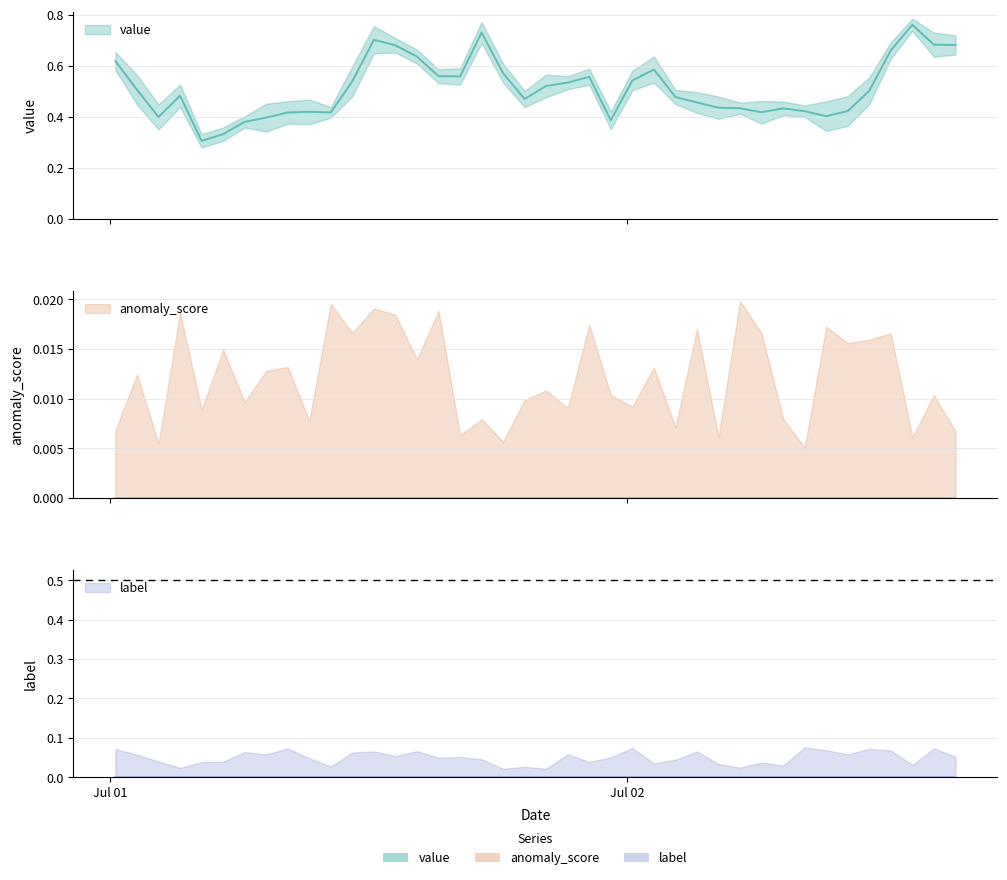

Reading left to right, what are all the values shown in this chart?

value: 0.6	0.5	0.4	0.5	0.3	0.3	0.4	0.4	0.4	0.4	0.4	0.5	0.7	0.7	0.6	0.6	0.6	0.7	0.6	0.5	0.5	0.5	0.6	0.4	0.5	0.6	0.5	0.5	0.4	0.4	0.4	0.4	0.4	0.4	0.4	0.5	0.7	0.8	0.7	0.7
anomaly_score: 0.0	0.0	0.0	0.0	0.0	0.0	0.0	0.0	0.0	0.0	0.0	0.0	0.0	0.0	0.0	0.0	0.0	0.0	0.0	0.0	0.0	0.0	0.0	0.0	0.0	0.0	0.0	0.0	0.0	0.0	0.0	0.0	0.0	0.0	0.0	0.0	0.0	0.0	0.0	0.0
label: 0.0	0.0	0.0	0.0	0.0	0.0	0.0	0.0	0.0	0.0	0.0	0.0	0.0	0.0	0.0	0.0	0.0	0.0	0.0	0.0	0.0	0.0	0.0	0.0	0.0	0.0	0.0	0.0	0.0	0.0	0.0	0.0	0.0	0.0	0.0	0.0	0.0	0.0	0.0	0.0